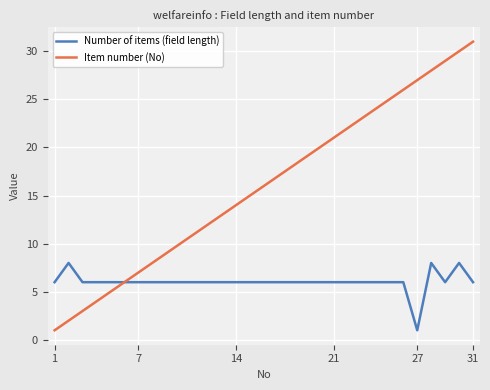

List the series in order of their overall mean, lowest first.

Number of items (field length), Item number (No)